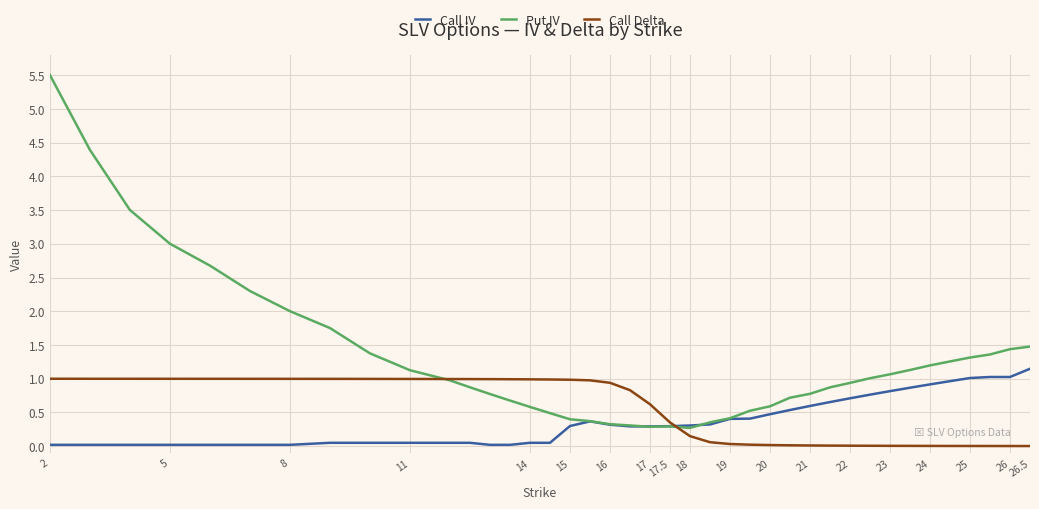

What is the maximum value shown in the chart?

5.5